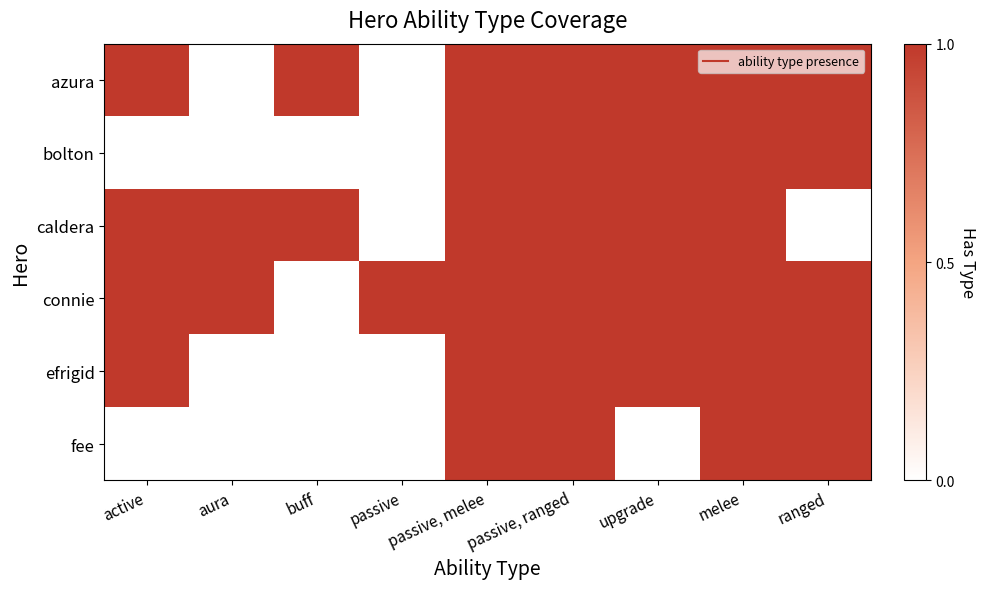

Reading left to right, transcribe all the data shown in this chart.

azura: active=1	aura=0	buff=1	passive=0	passive, melee=1	passive, ranged=1	upgrade=1	melee=1	ranged=1
bolton: active=0	aura=0	buff=0	passive=0	passive, melee=1	passive, ranged=1	upgrade=1	melee=1	ranged=1
caldera: active=1	aura=1	buff=1	passive=0	passive, melee=1	passive, ranged=1	upgrade=1	melee=1	ranged=0
connie: active=1	aura=1	buff=0	passive=1	passive, melee=1	passive, ranged=1	upgrade=1	melee=1	ranged=1
efrigid: active=1	aura=0	buff=0	passive=0	passive, melee=1	passive, ranged=1	upgrade=1	melee=1	ranged=1
fee: active=0	aura=0	buff=0	passive=0	passive, melee=1	passive, ranged=1	upgrade=0	melee=1	ranged=1